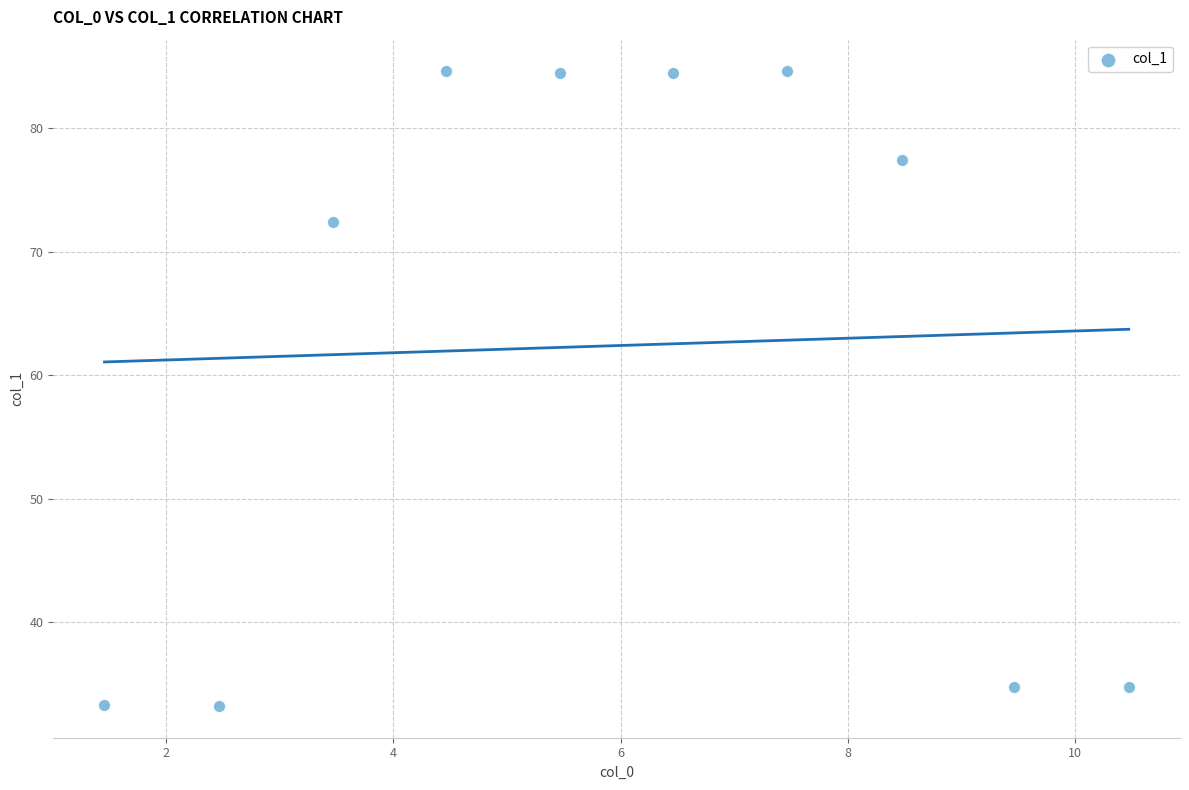

What is the range of X values (max minus min)?

9.0